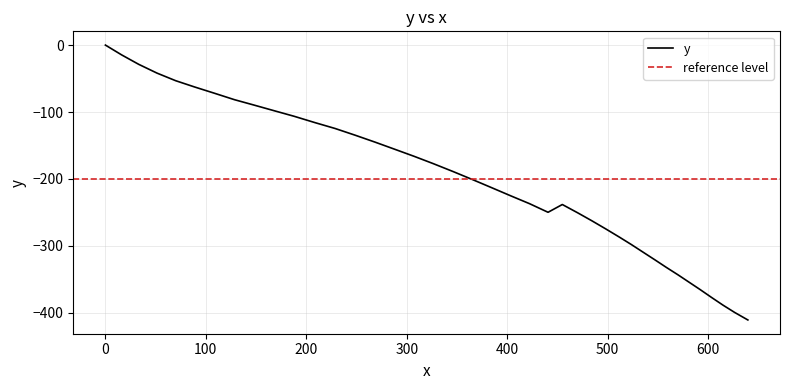

Does the chart have visible grid lines?

Yes